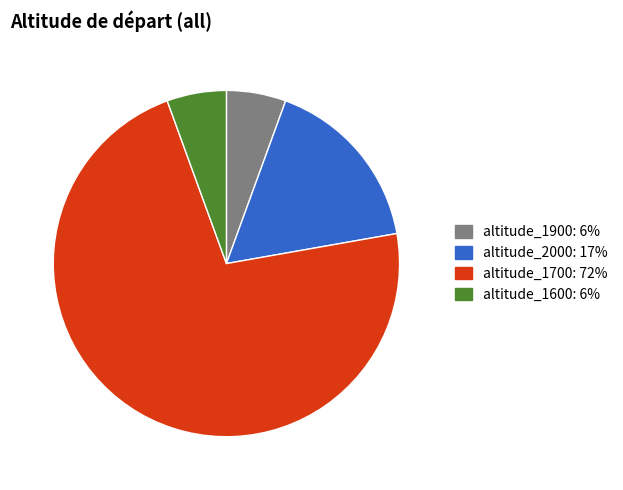

Is there any slice that represents more than half of the pie?

Yes